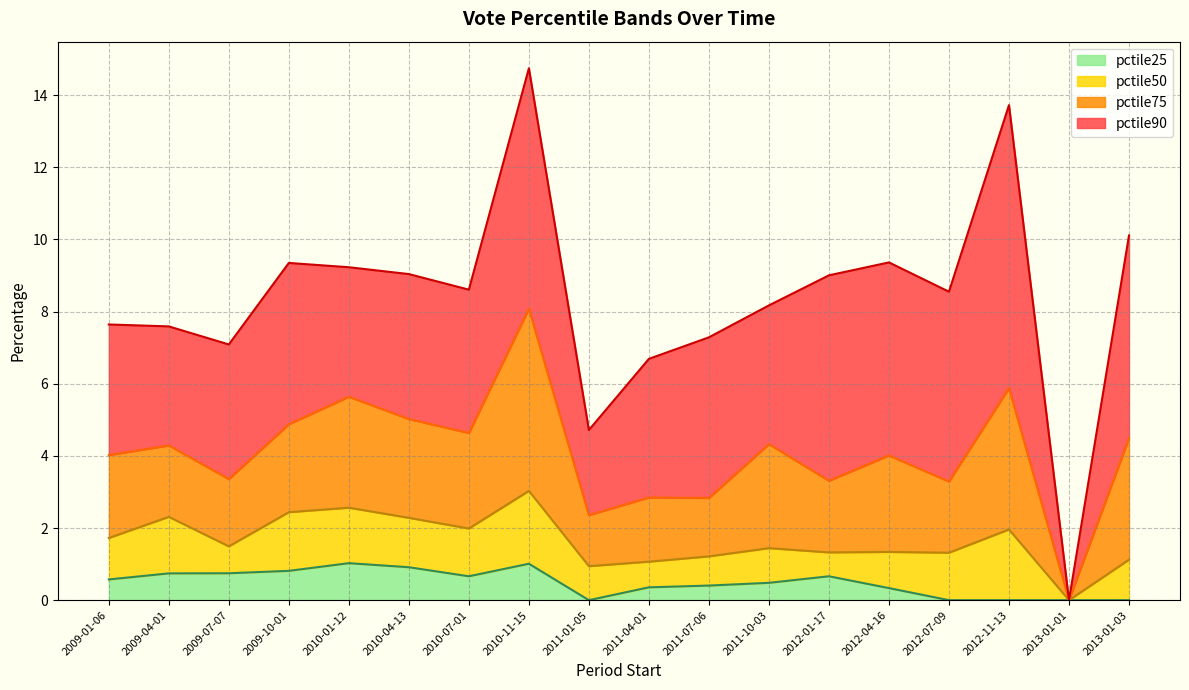

Reading right to left, transcribe all the data shown in this chart.

pctile25: 0.0	0.0	0.0	0.0	0.3	0.7	0.5	0.4	0.4	0.0	1.0	0.7	0.9	1.0	0.8	0.7	0.7	0.6
pctile50: 1.1	0.0	2.0	1.3	1.3	1.3	1.4	1.2	1.1	0.9	3.0	2.0	2.3	2.6	2.4	1.5	2.3	1.7
pctile75: 4.5	0.0	5.9	3.3	4.0	3.3	4.3	2.8	2.8	2.4	8.1	4.6	5.0	5.6	4.9	3.4	4.3	4.0
pctile90: 10.1	0.0	13.7	8.6	9.4	9.0	8.2	7.3	6.7	4.7	14.7	8.6	9.0	9.2	9.3	7.1	7.6	7.6